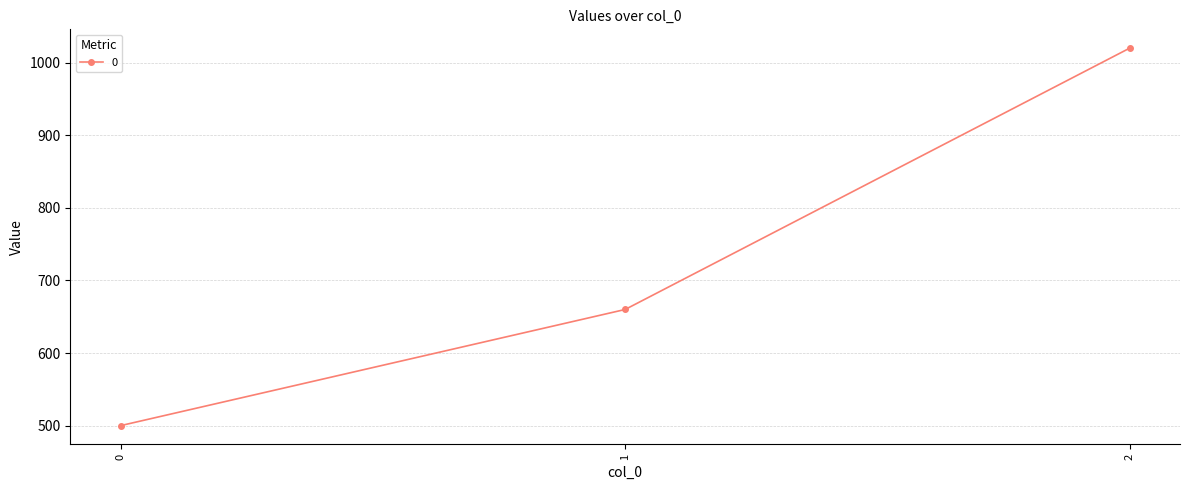

Reading left to right, transcribe all the data shown in this chart.

0=500	1=660	2=1020